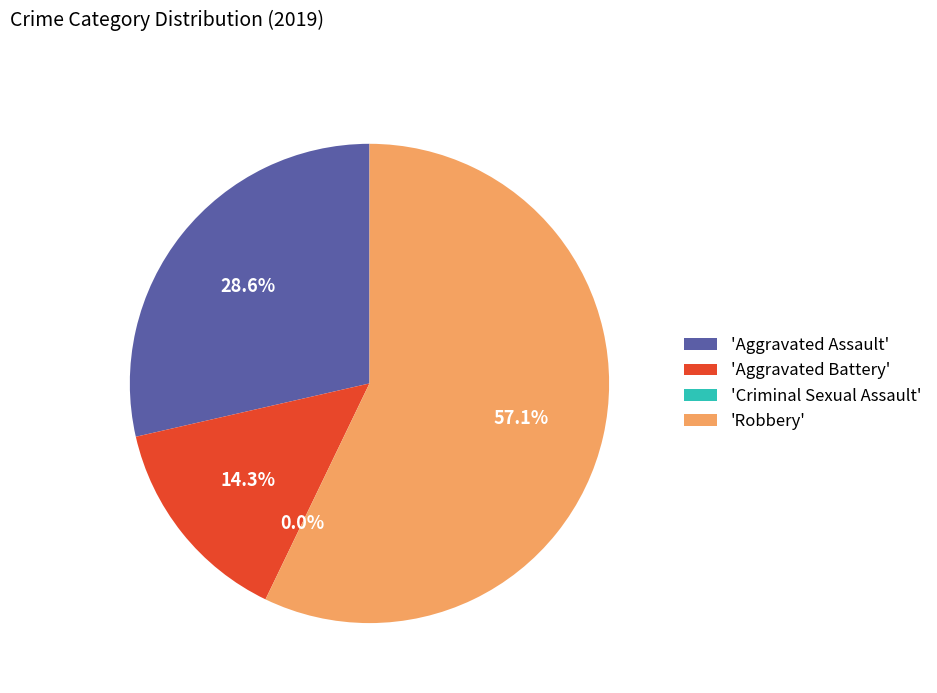

Combined, do Criminal Sexual Assault and Aggravated Battery account for over 50%?

No